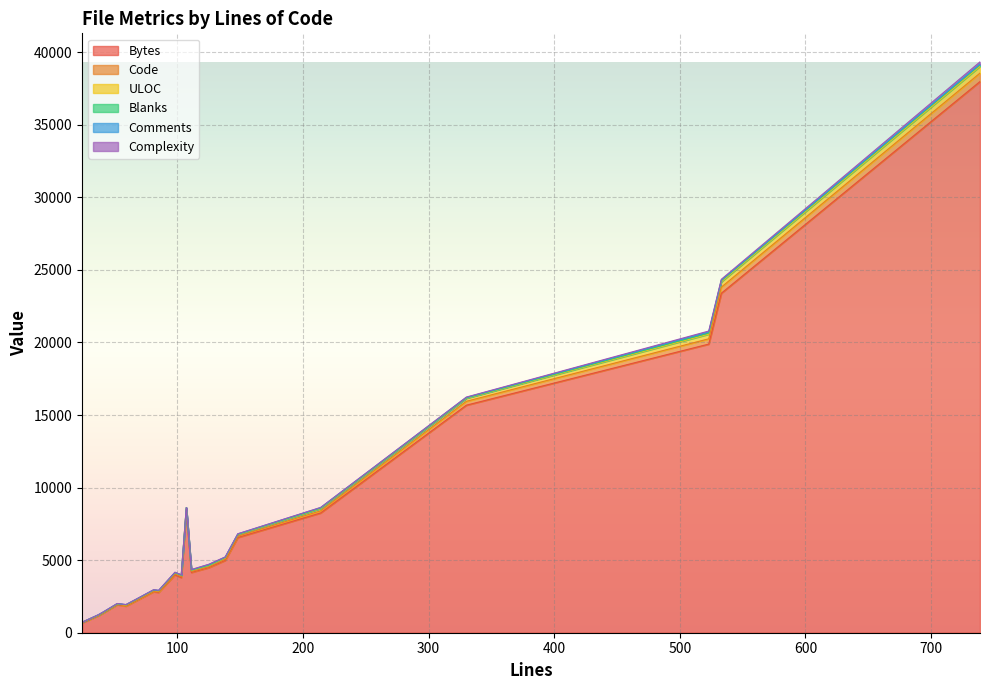

Does the chart display data point markers on the line(s)?

No